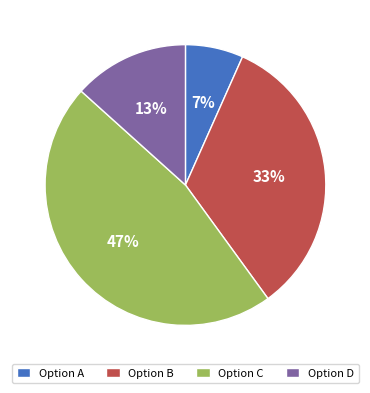

What percentage is the Option C slice, to the nearest percent?

47%